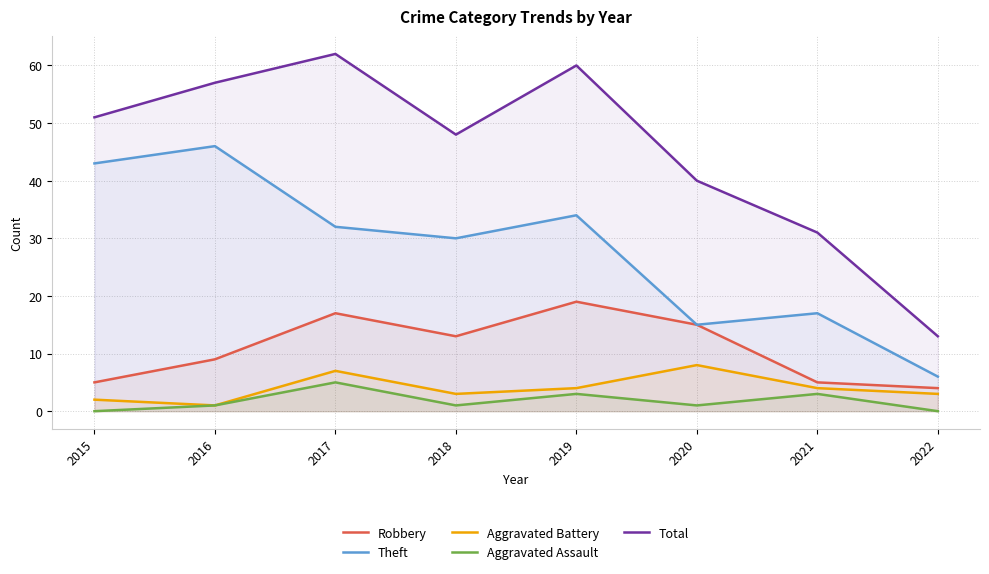

Is the value of Aggravated Battery at 2020 greater than the value of Theft at 2020?

No